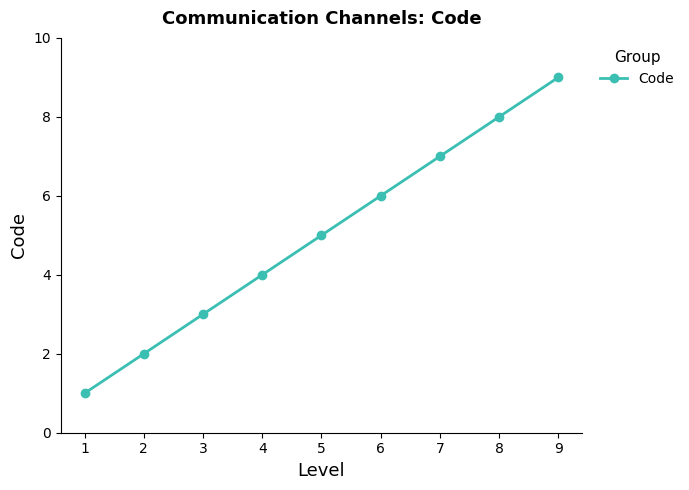

What is the minimum value shown in the chart?

1